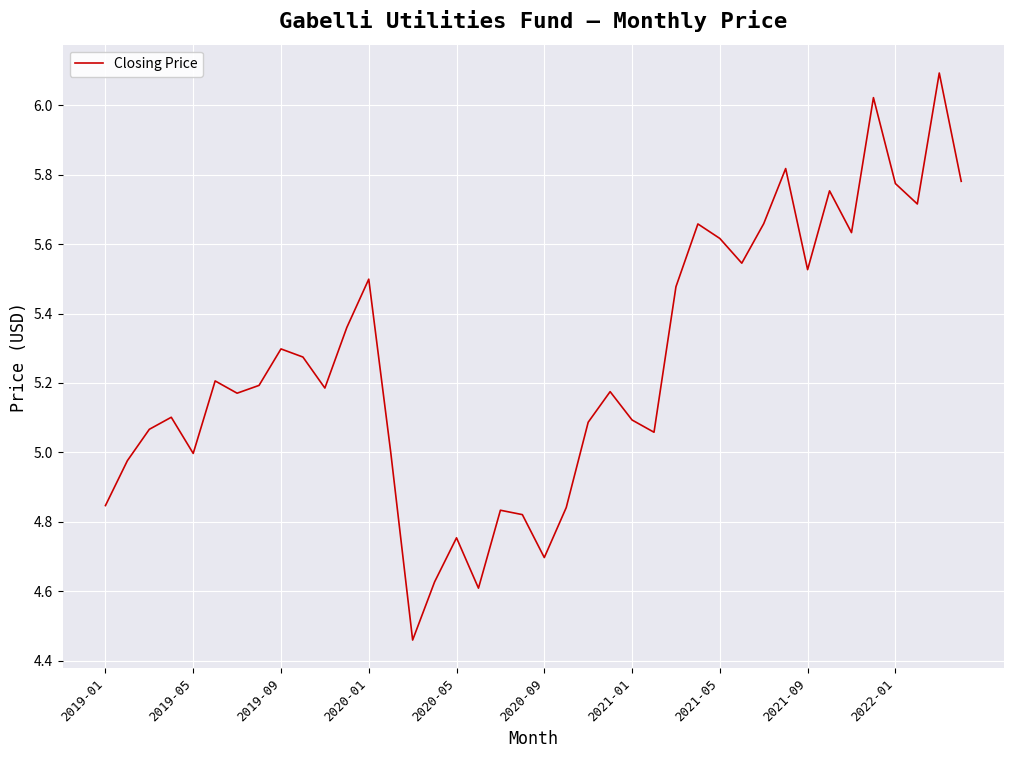

What is the greatest value displayed?

6.1